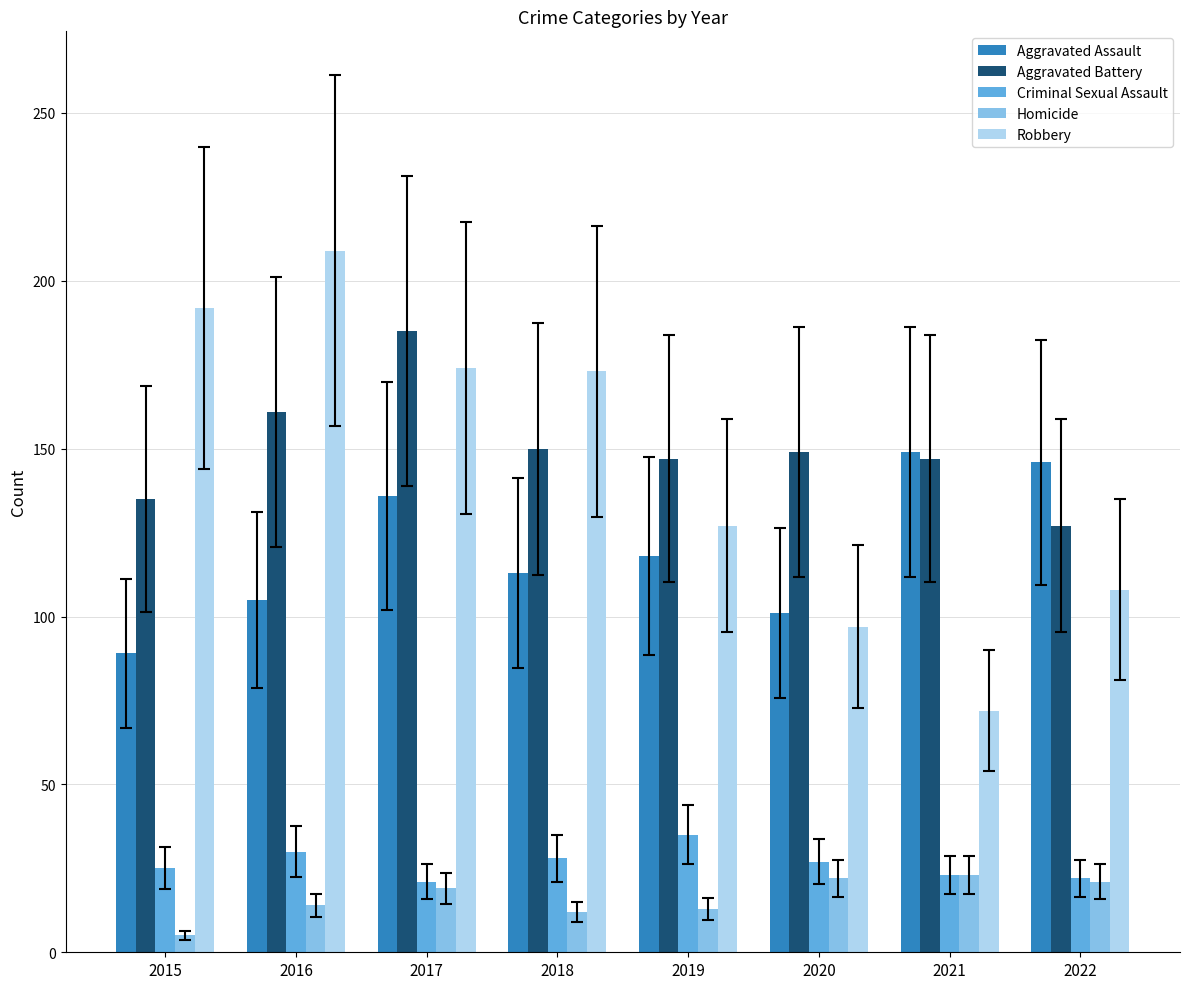

What value does the Criminal Sexual Assault series have at 2020, to the nearest 5?

25